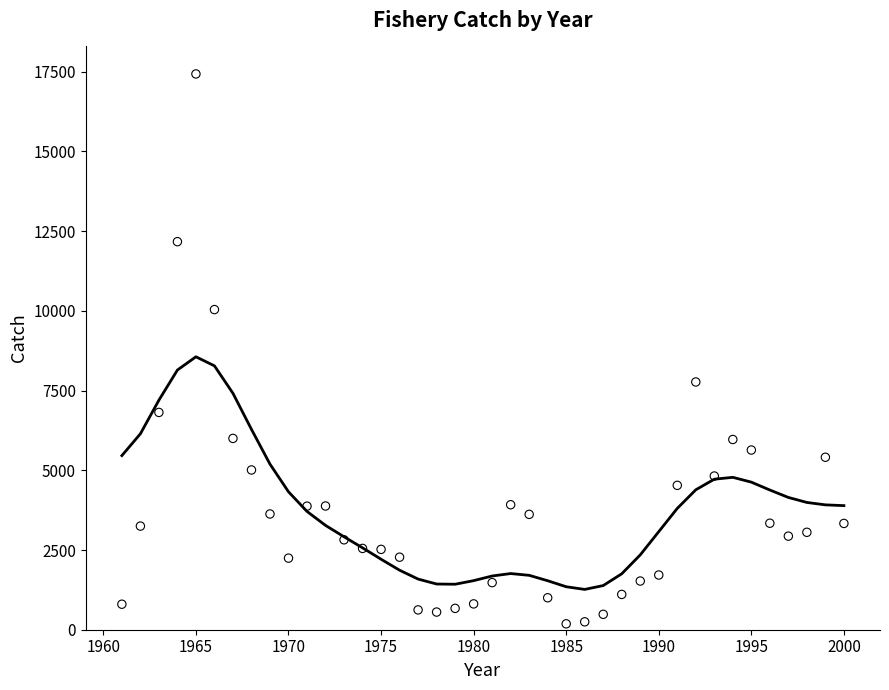

What is the range of X values (max minus min)?

39.0